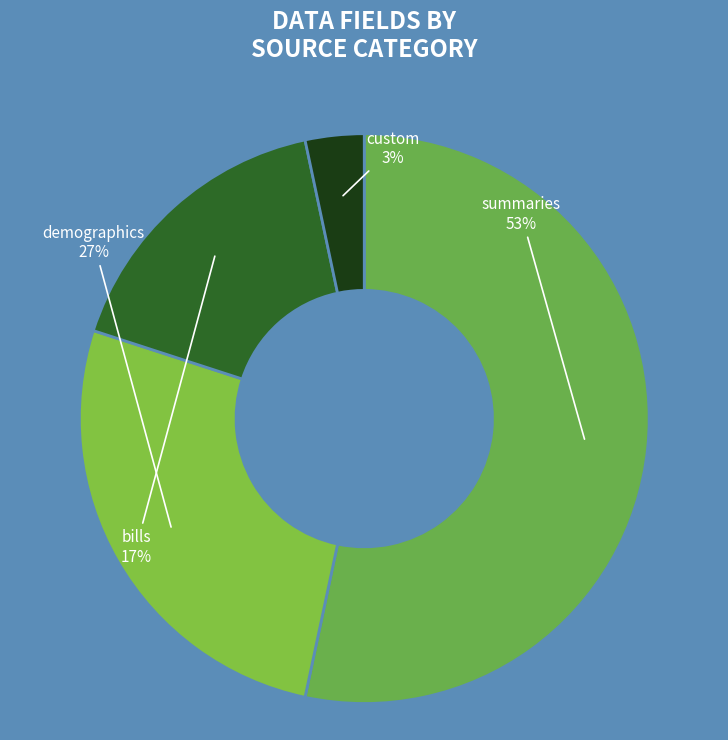

To the nearest percent, what is the difference between the largest and smallest slice percentages?

50%